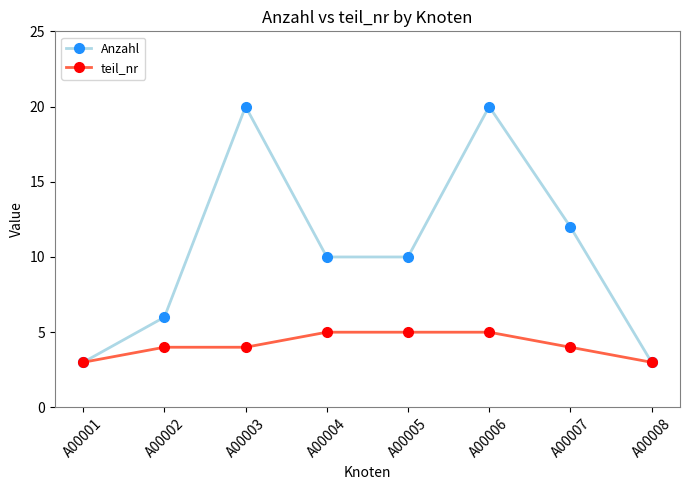

Reading left to right, list all the values displayed in this chart.

Anzahl: A00001=3	A00002=6	A00003=20	A00004=10	A00005=10	A00006=20	A00007=12	A00008=3
teil_nr: A00001=3	A00002=4	A00003=4	A00004=5	A00005=5	A00006=5	A00007=4	A00008=3